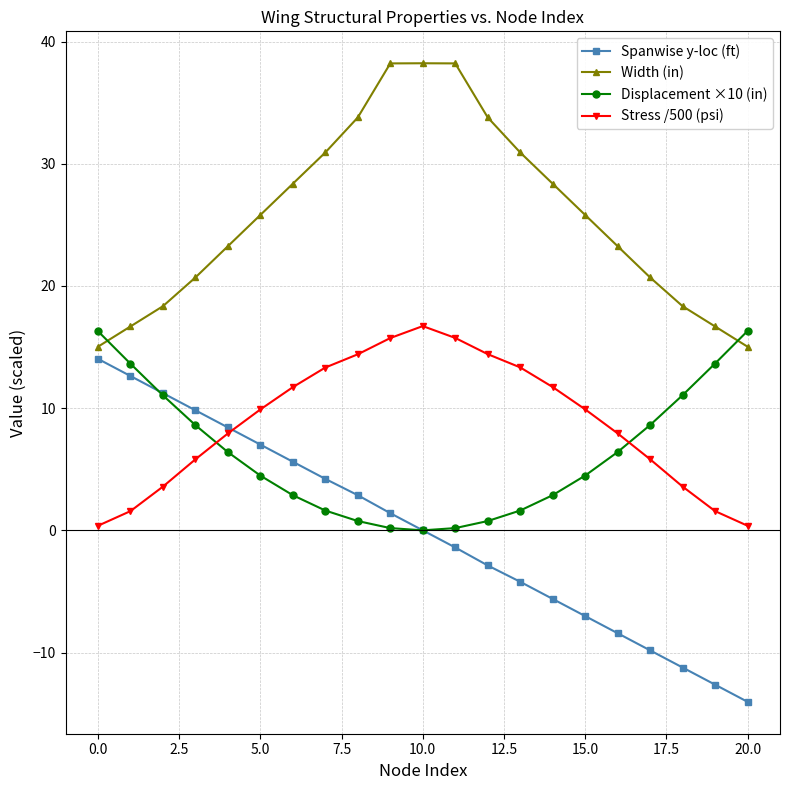

How many values in the Stress /500 (psi) series exceed 9?

11